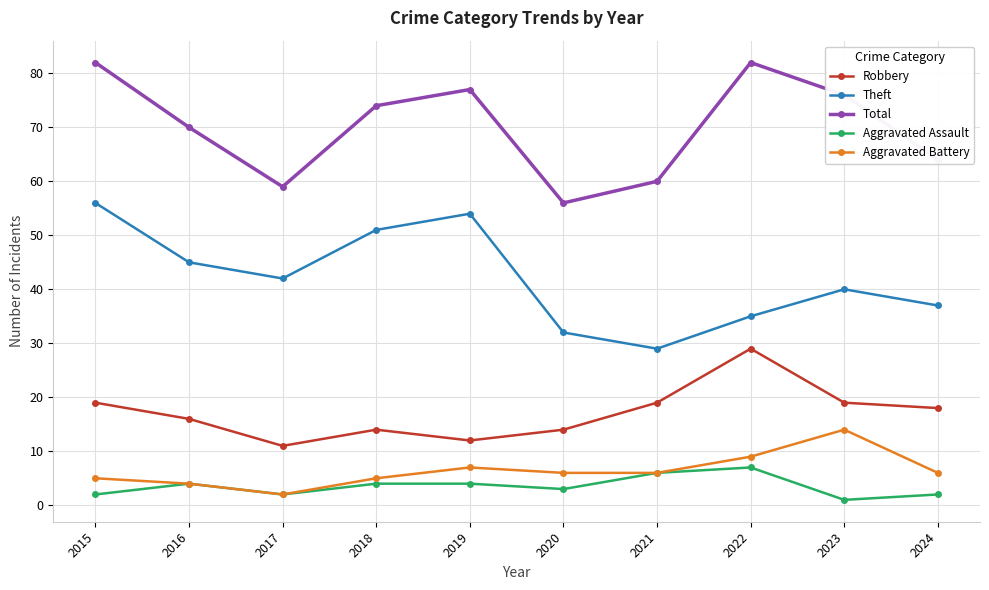

Reading right to left, transcribe all the data shown in this chart.

Robbery: 18	19	29	19	14	12	14	11	16	19
Theft: 37	40	35	29	32	54	51	42	45	56
Total: 64	76	82	60	56	77	74	59	70	82
Aggravated Assault: 2	1	7	6	3	4	4	2	4	2
Aggravated Battery: 6	14	9	6	6	7	5	2	4	5